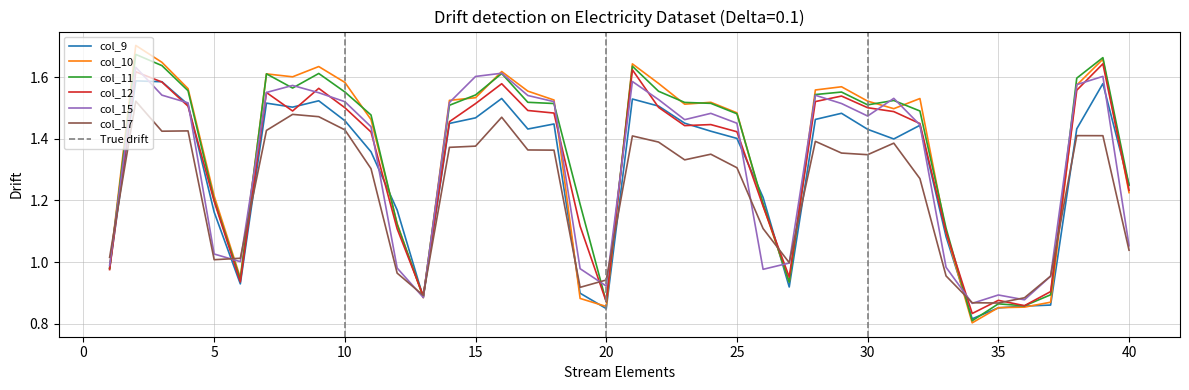

The value of col_10 at 35 is 0.4. True or false?

False